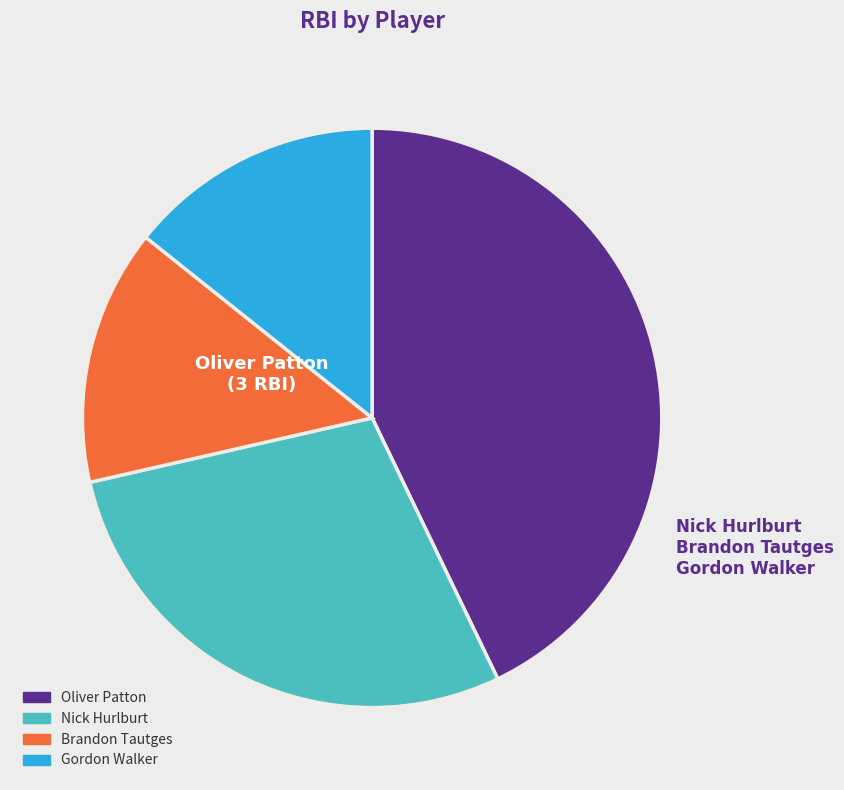

Which category has the biggest portion of the pie?

Oliver Patton